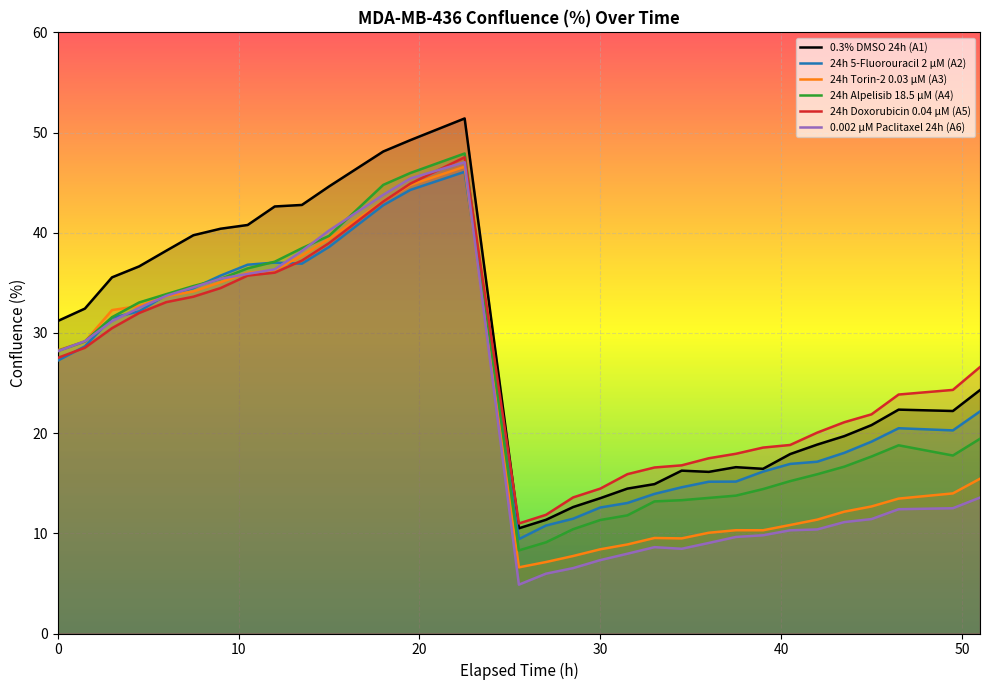

What is the smallest value displayed?

4.9